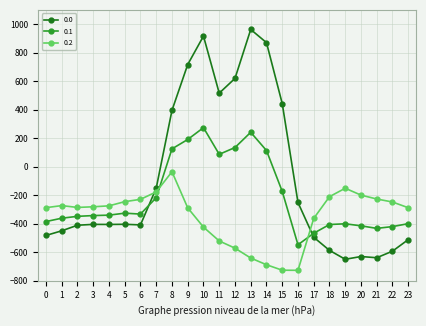

List the series in order of their peak value, highest first.

0.0, 0.1, 0.2